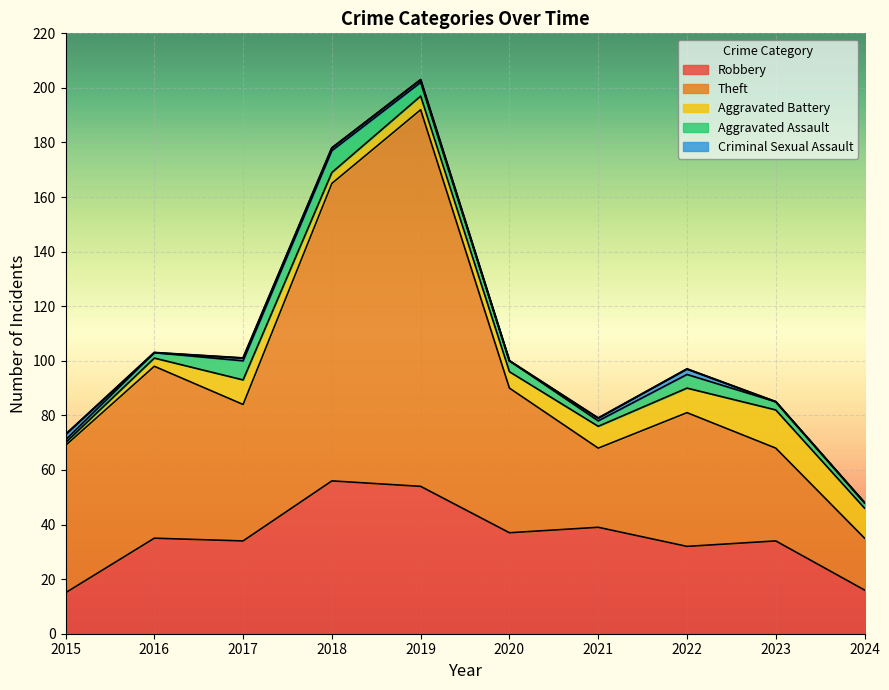

At which label does Robbery first exceed 35?

2018